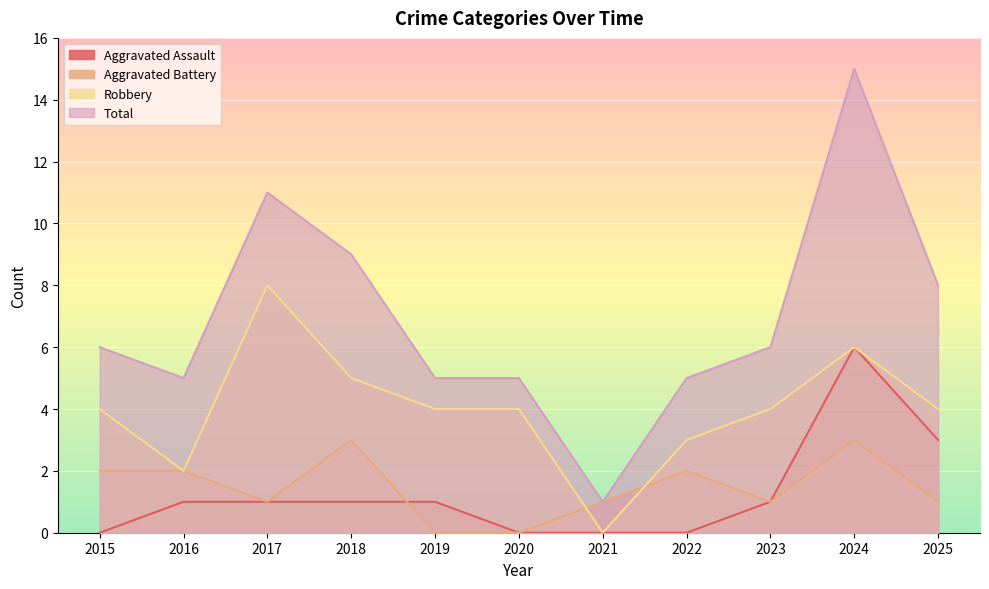

Reading left to right, list all the values displayed in this chart.

Aggravated Assault: 0	1	1	1	1	0	0	0	1	6	3
Aggravated Battery: 2	2	1	3	0	0	1	2	1	3	1
Robbery: 4	2	8	5	4	4	0	3	4	6	4
Total: 6	5	11	9	5	5	1	5	6	15	8